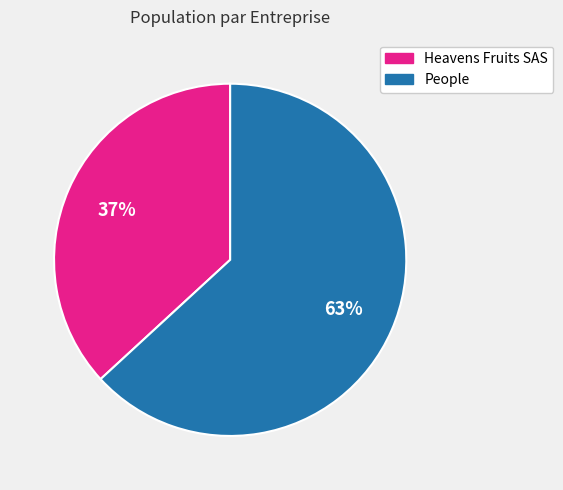

What percentage is the Heavens Fruits SAS slice, to the nearest percent?

37%